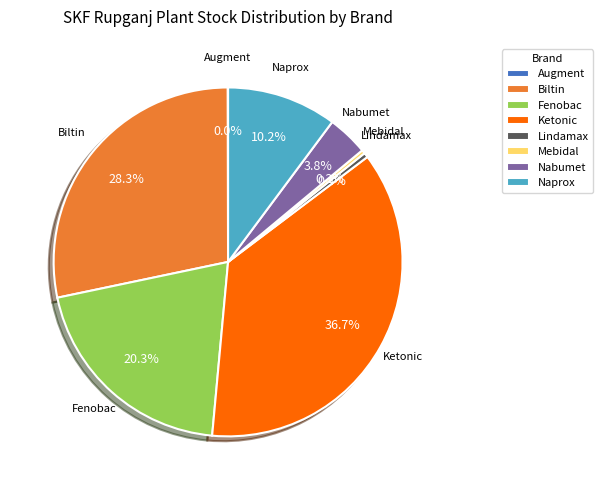

Does Lindamax represent more than half of the total?

No